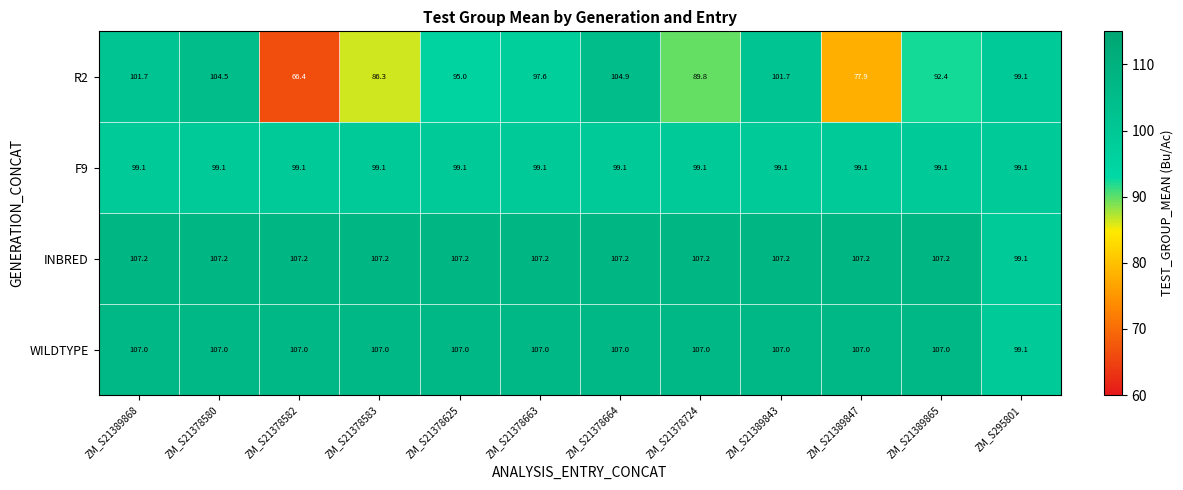

List the series in order of their peak value, highest first.

INBRED, WILDTYPE, R2, F9